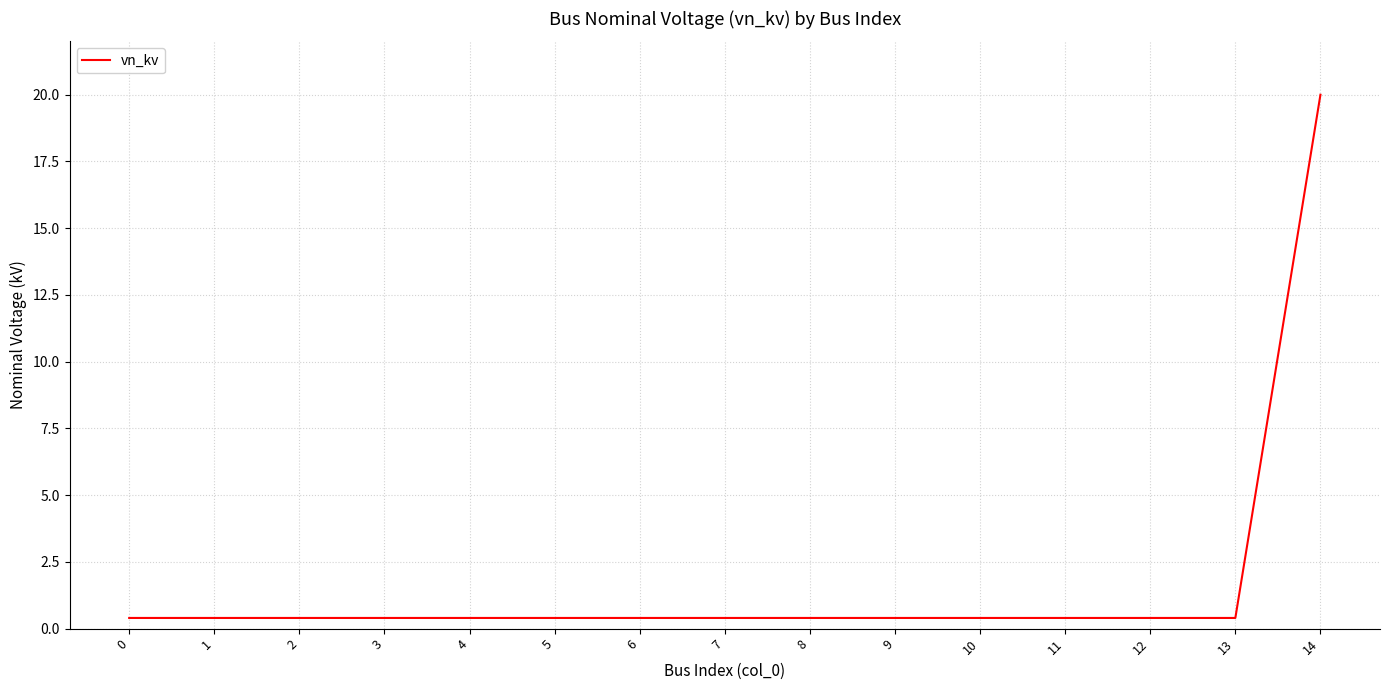

True or false: the data shows 0.4 at 9.

True